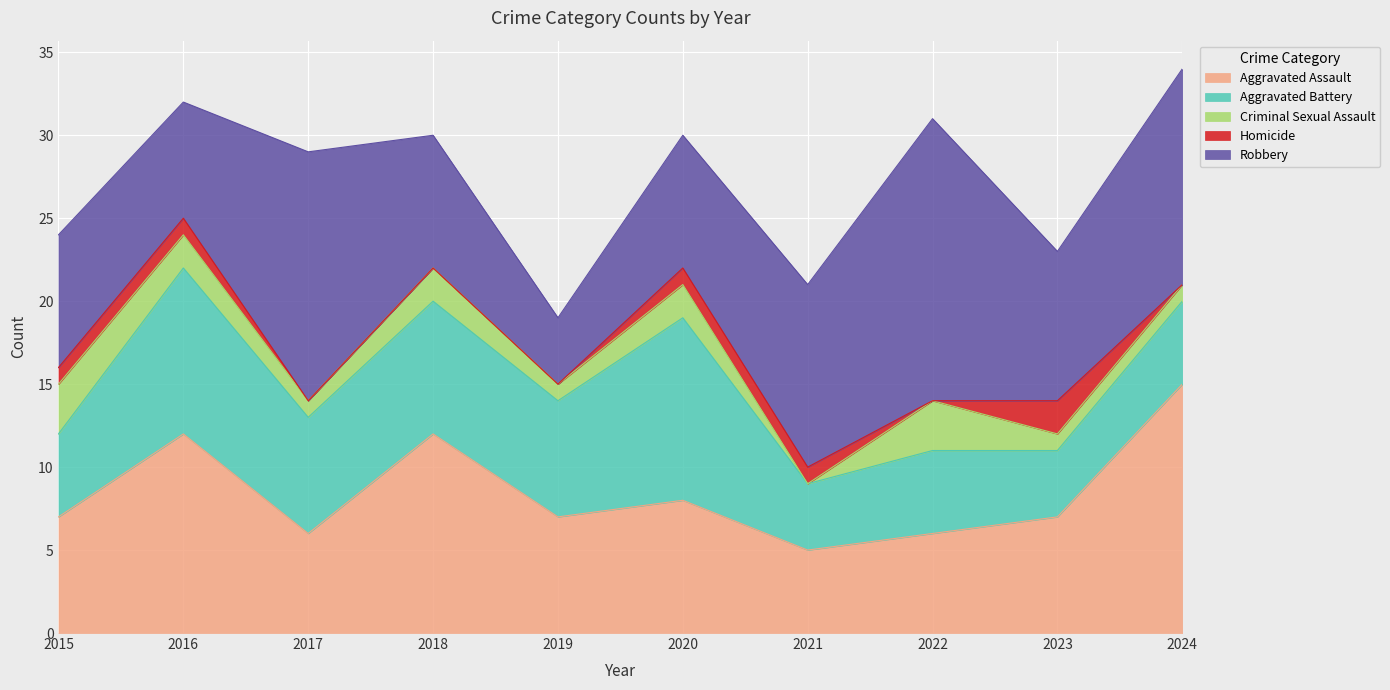

How many interior local peaks does the Homicide series have?

1